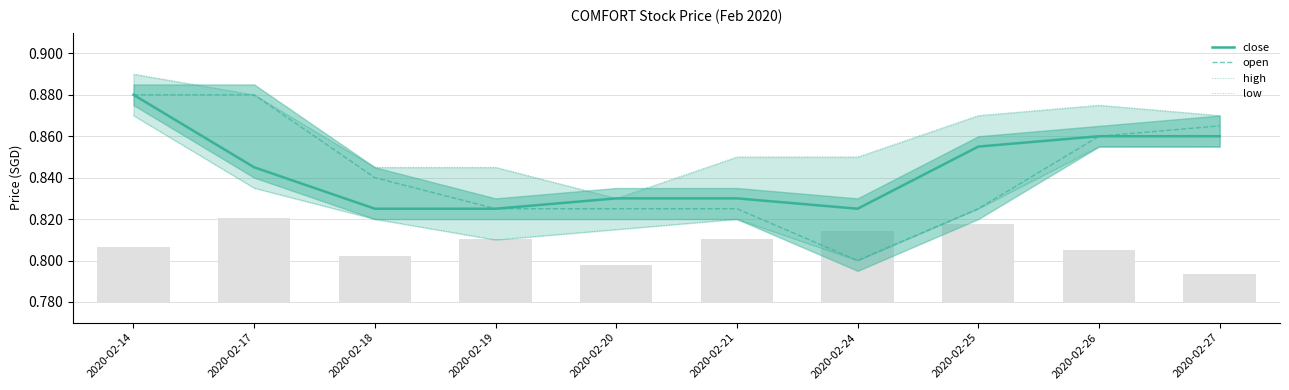

How many distinct data groups are displayed?

4